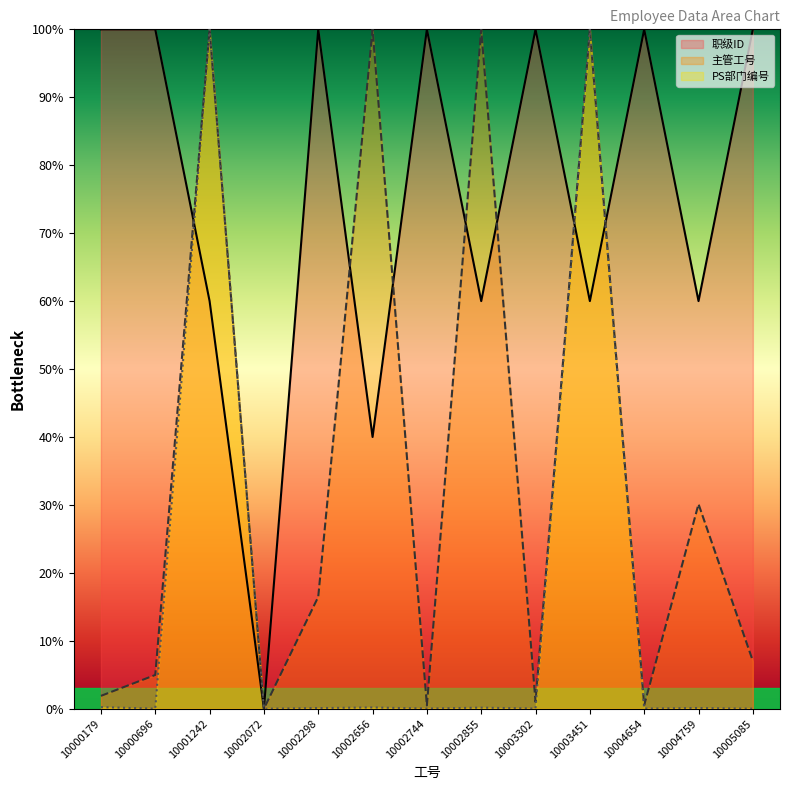

Which label corresponds to the largest value in the chart?

10000179